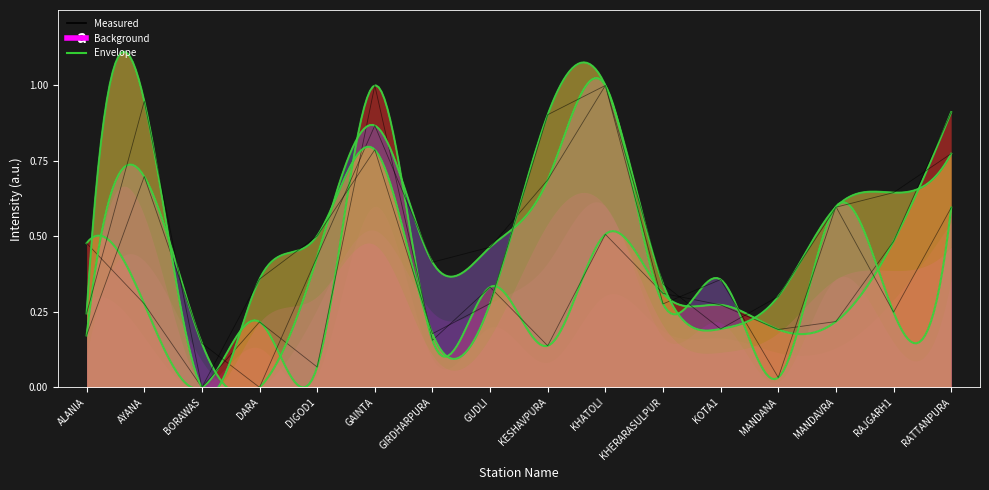

What is the approximate value of long at KHATOLI?

1.0